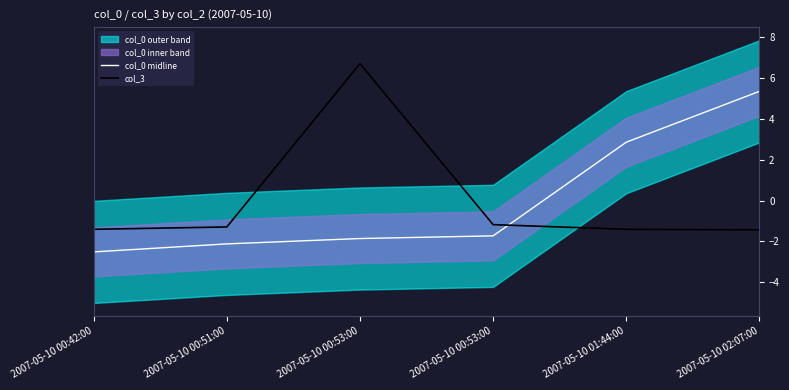

Which has a higher value, 2007-05-10 00:53:00 or 2007-05-10 00:42:00?

2007-05-10 00:53:00